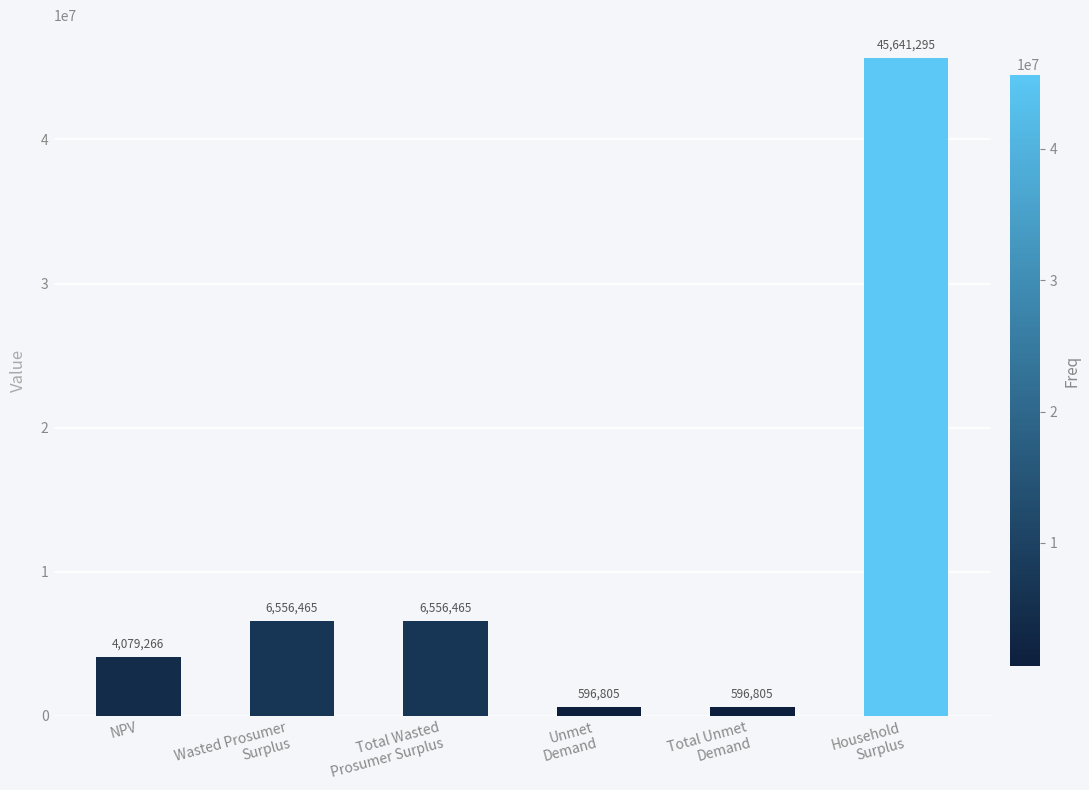

What is the value of the 2nd bar from the left?

6556464.7